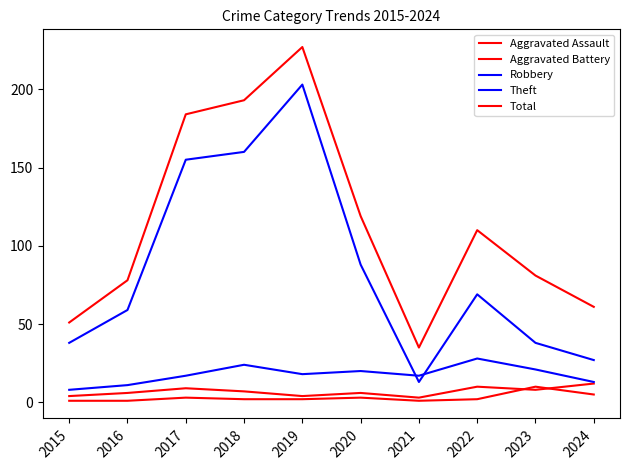

Is it true that Aggravated Assault equals 1 at 2021?

False